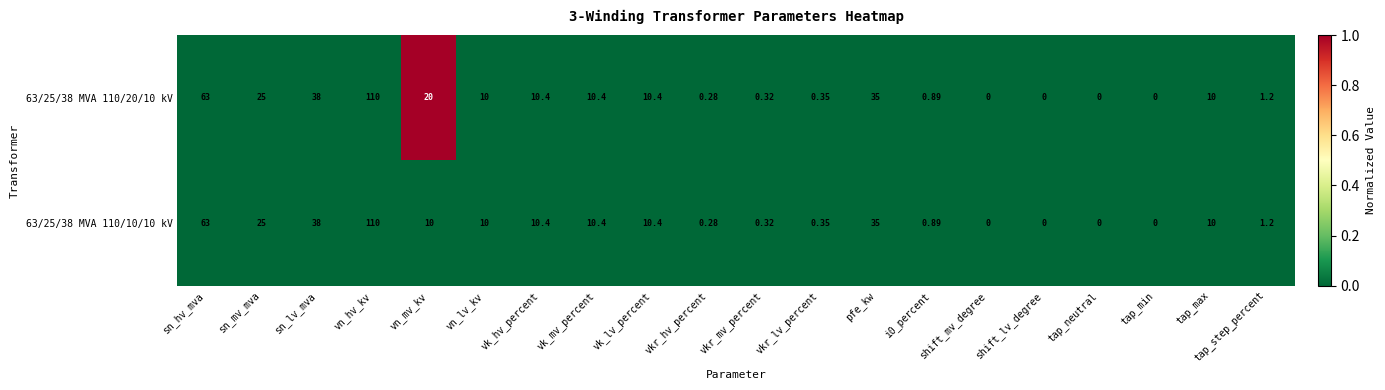

At which category is the sum across all series the highest?

vn_hv_kv